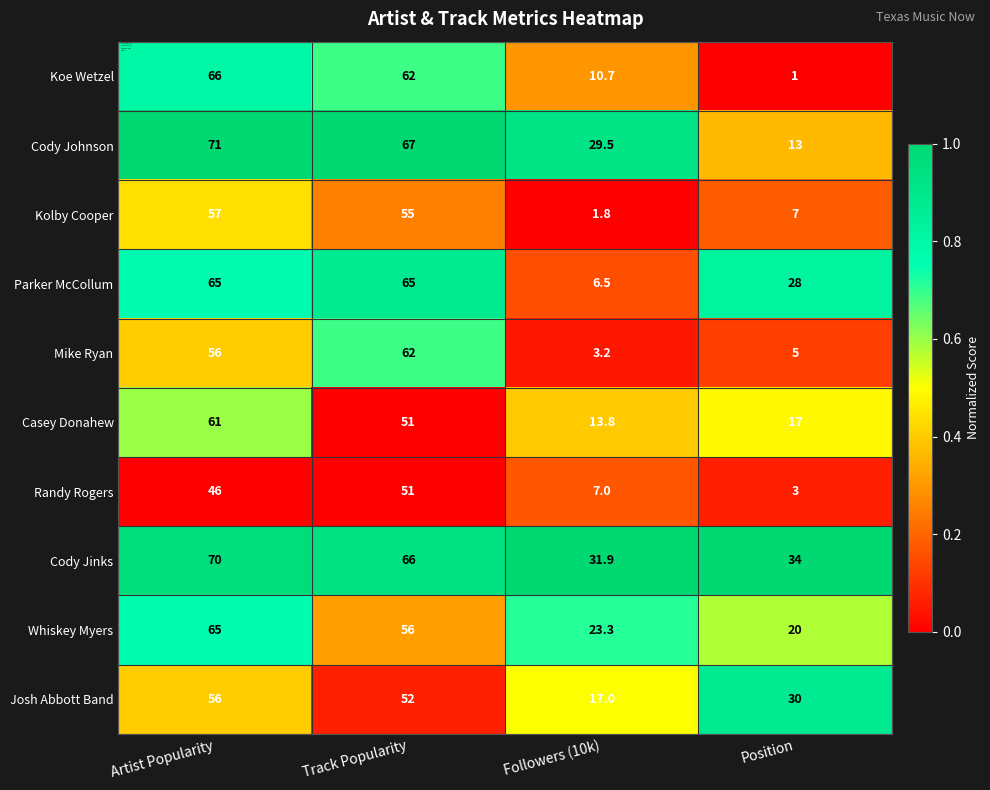

Rank the categories by Kolby Cooper value from lowest to highest.

Followers (10k), Position, Track Popularity, Artist Popularity